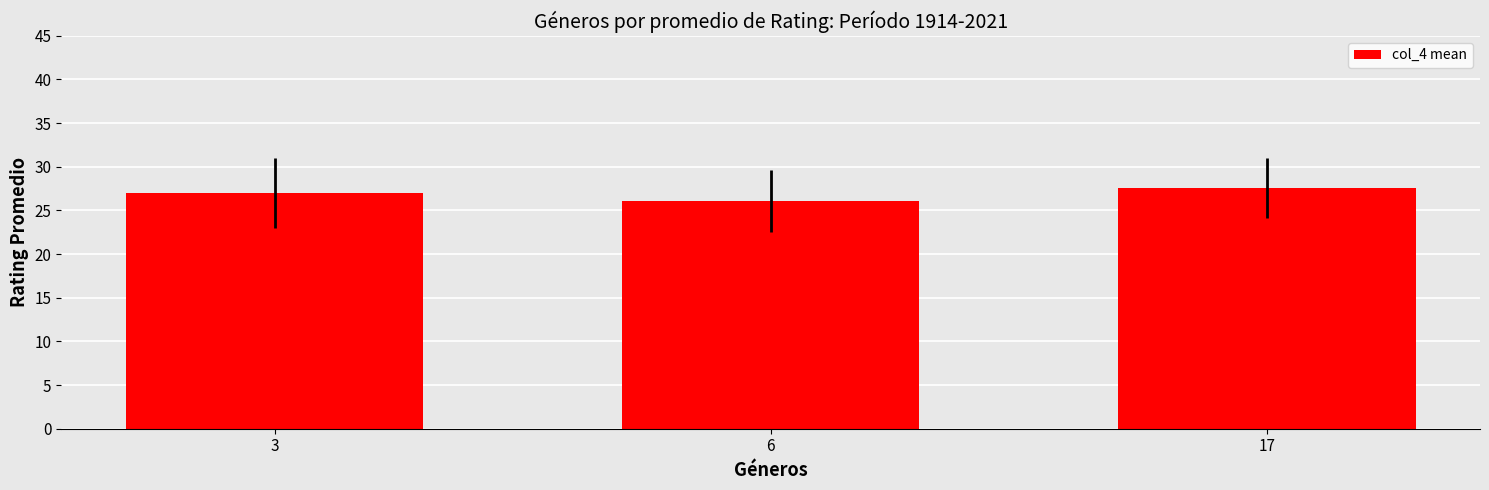

How many series are shown in this chart?

1